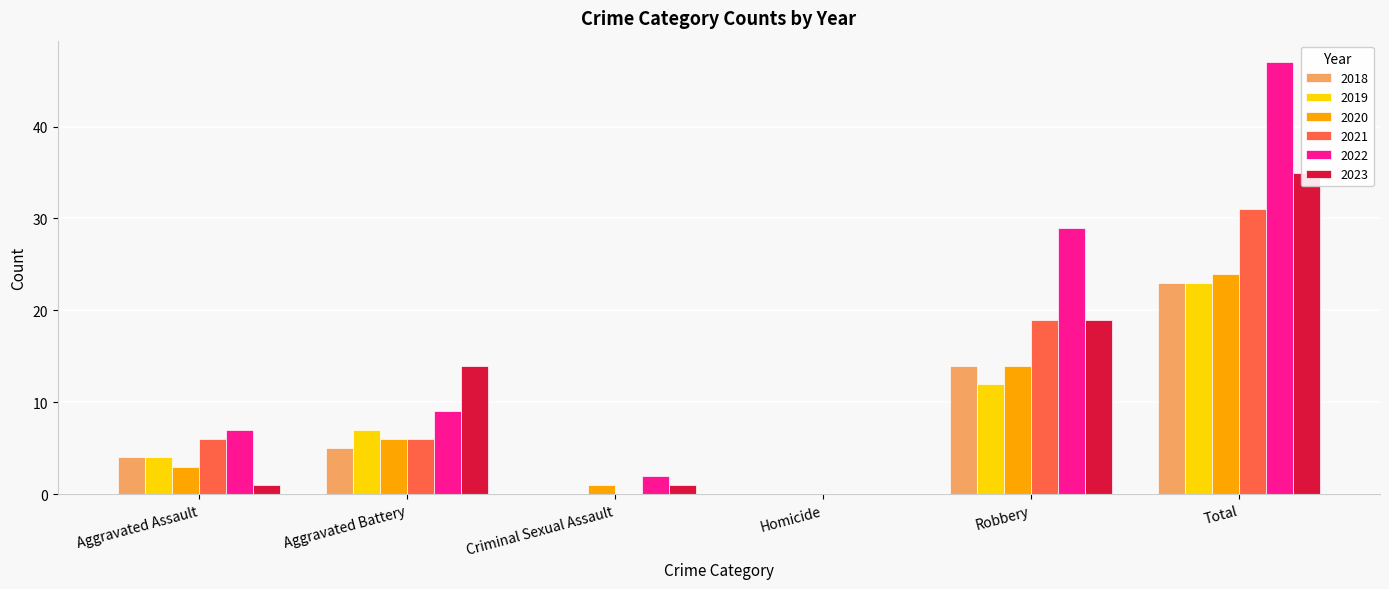

Count the number of data series in this chart.

6